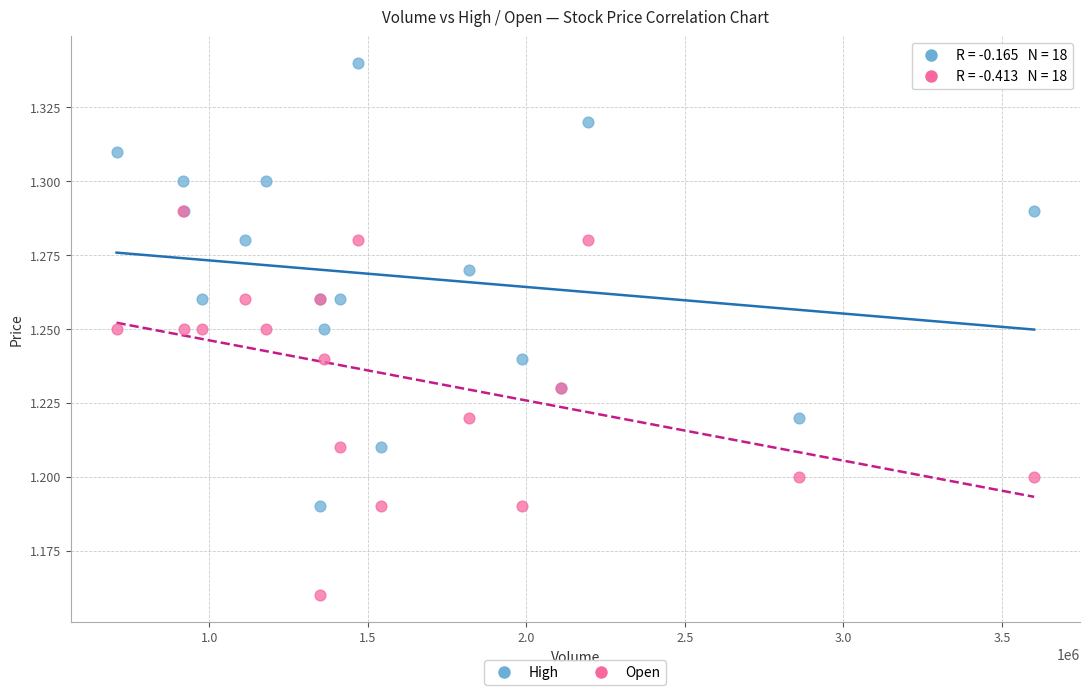

What are all the series names shown in the legend?

High, Open